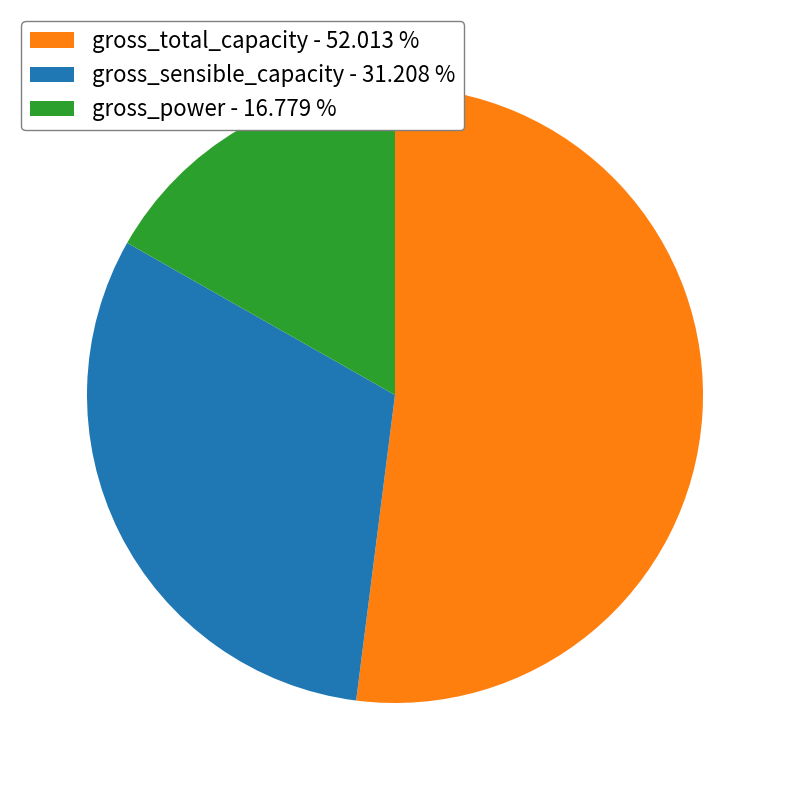

How many slices are in this pie chart?

3